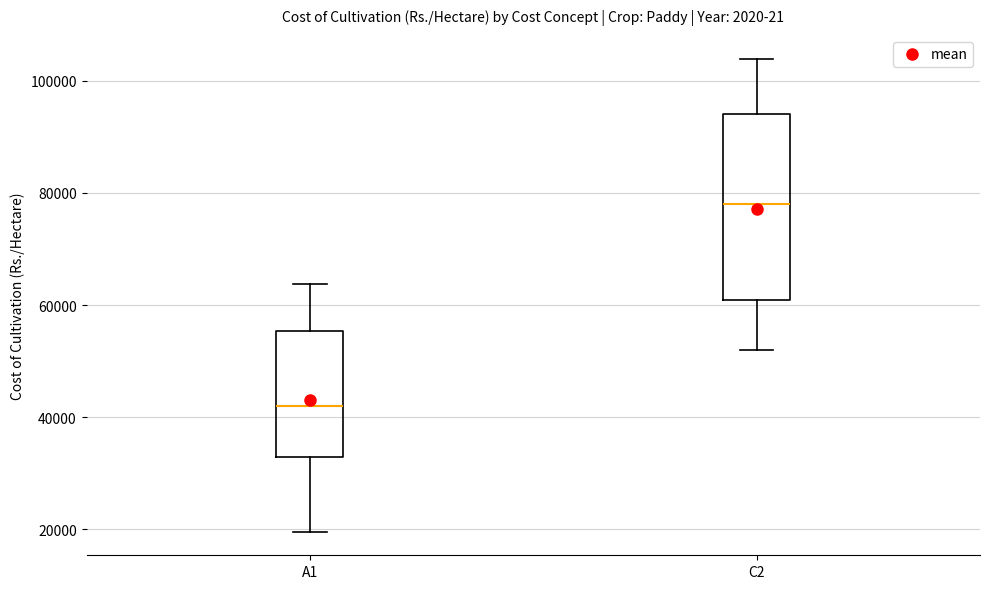

Which box's median line is the highest?

C2